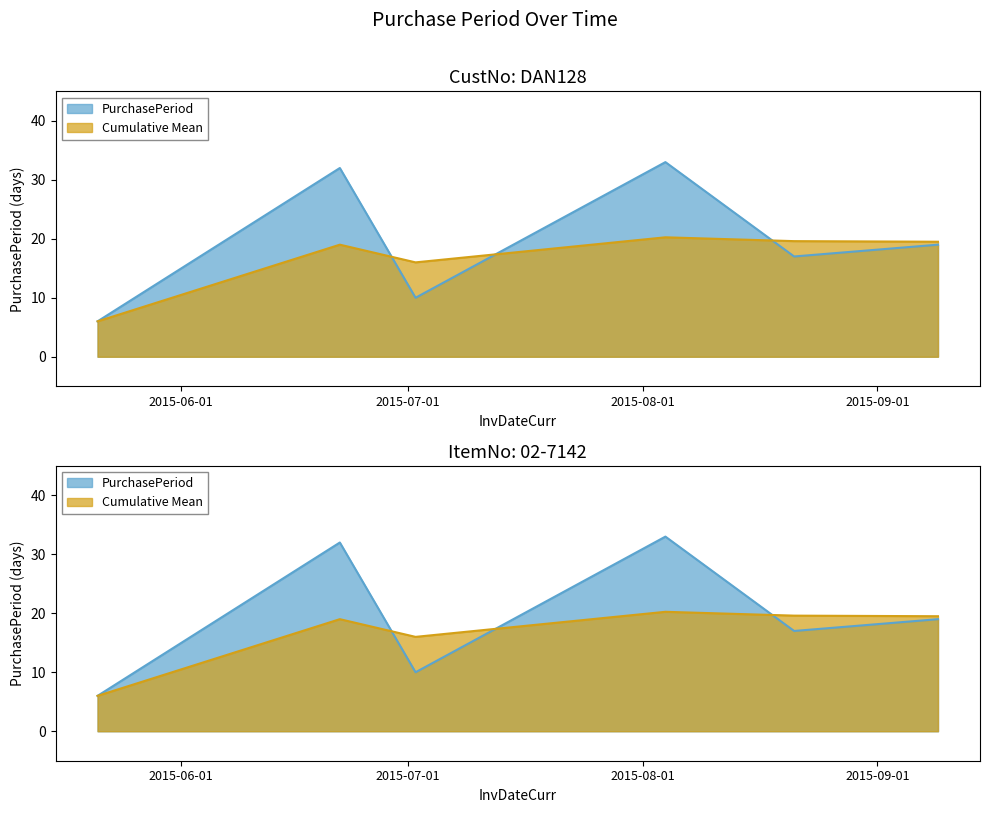

List the labels in order of value, smallest first.

2015-05-21, 2015-07-02, 2015-08-21, 2015-09-09, 2015-06-22, 2015-08-04